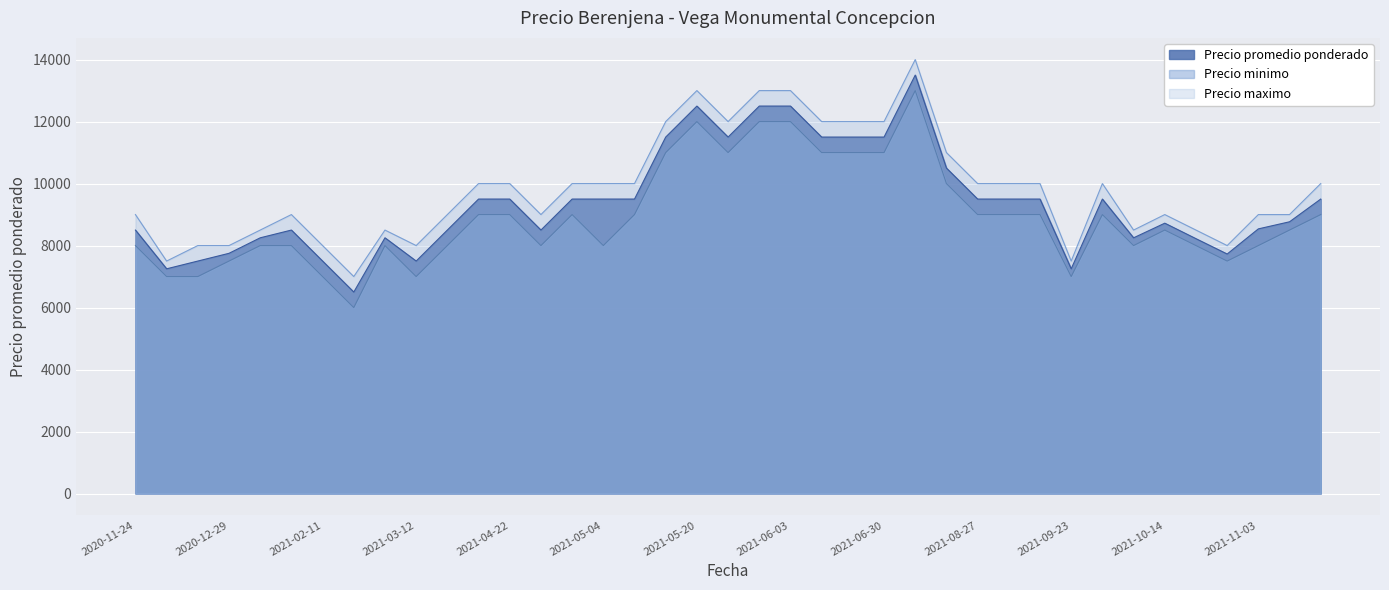

Rank the series at 2021-03-04 from highest to lowest value.

Precio maximo, Precio promedio ponderado, Precio minimo